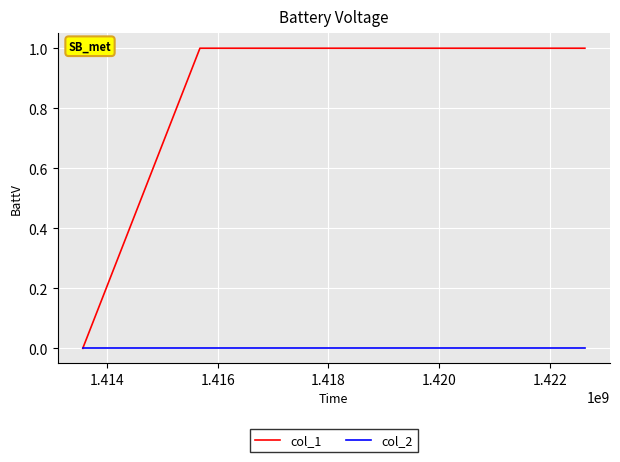

Reading left to right, what are all the values shown in this chart?

col_1: 0	1	1
col_2: 0	0	0